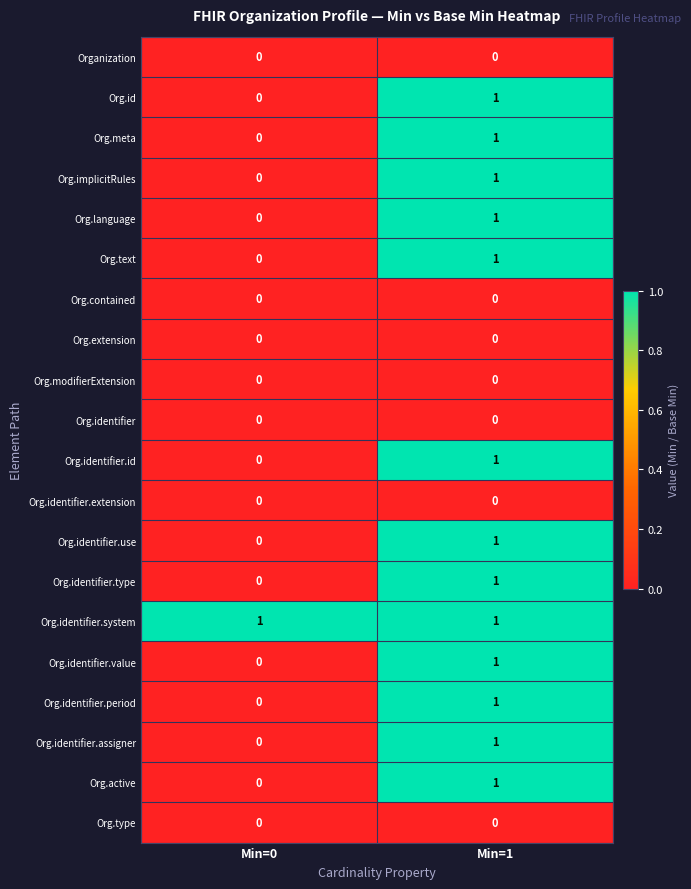

Rank the categories by Org.identifier.value value from lowest to highest.

Min=0, Min=1